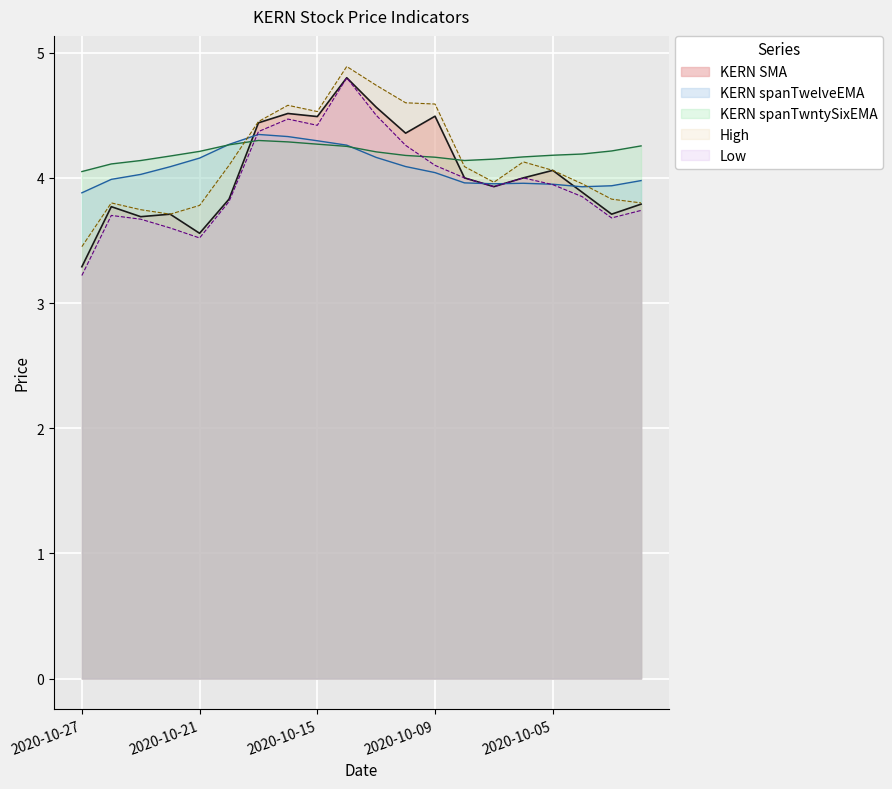

Rank the series at 2020-10-08 from highest to lowest value.

KERN spanTwntySixEMA, High, KERN SMA, Low, KERN spanTwelveEMA